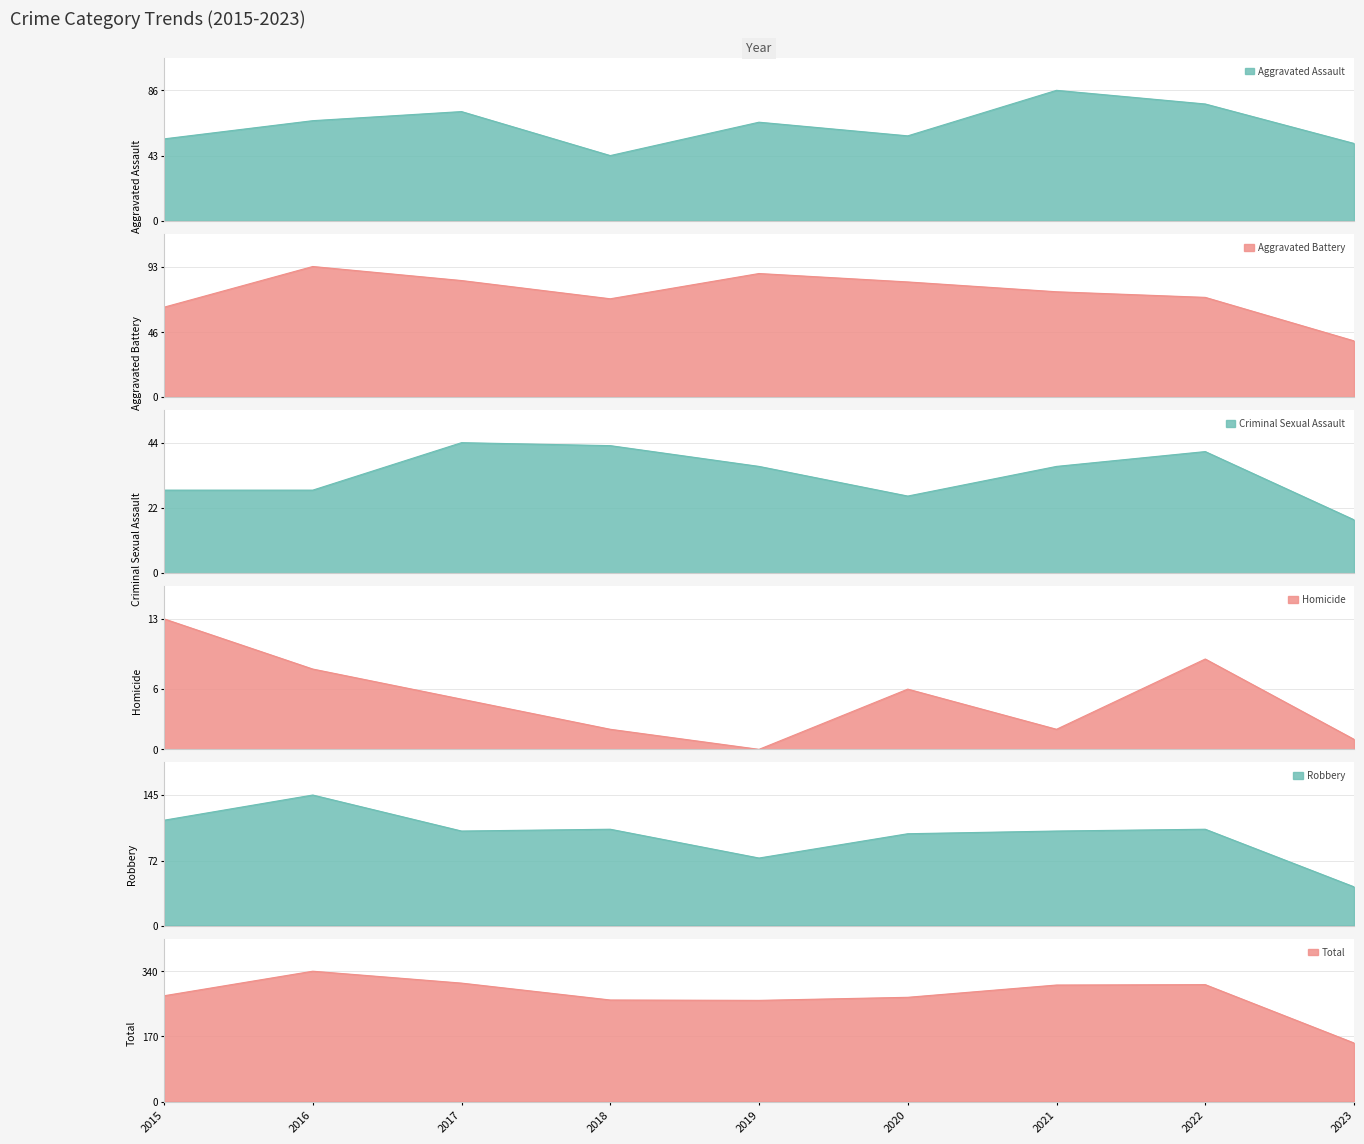

What is the total value across all series at 2017?

618